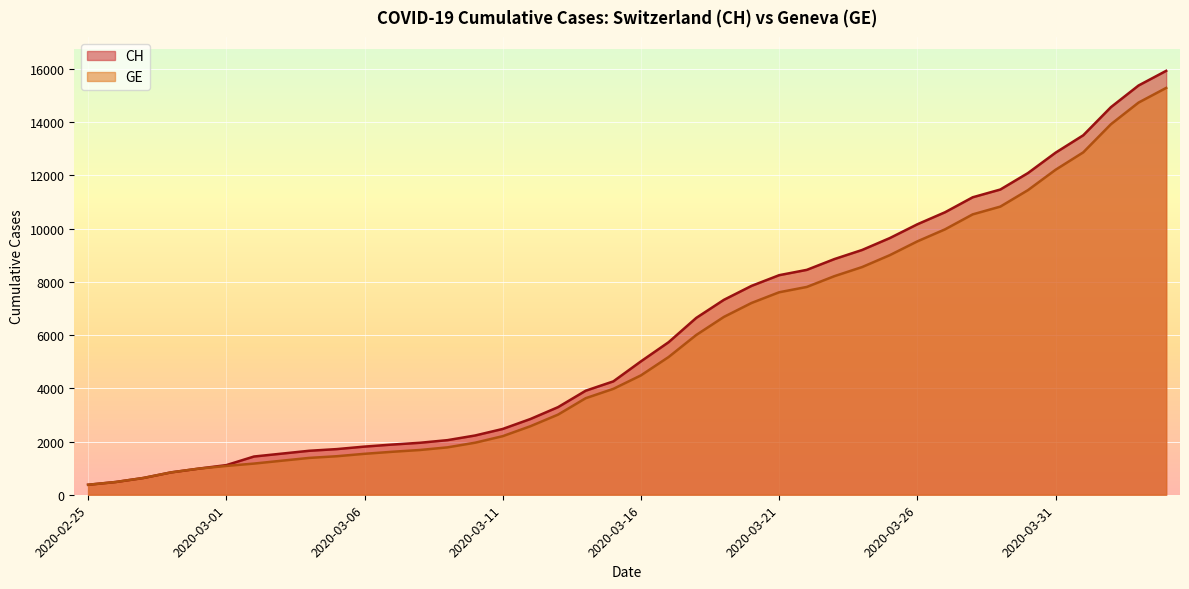

At which category is the sum across all series the highest?

2020-04-04